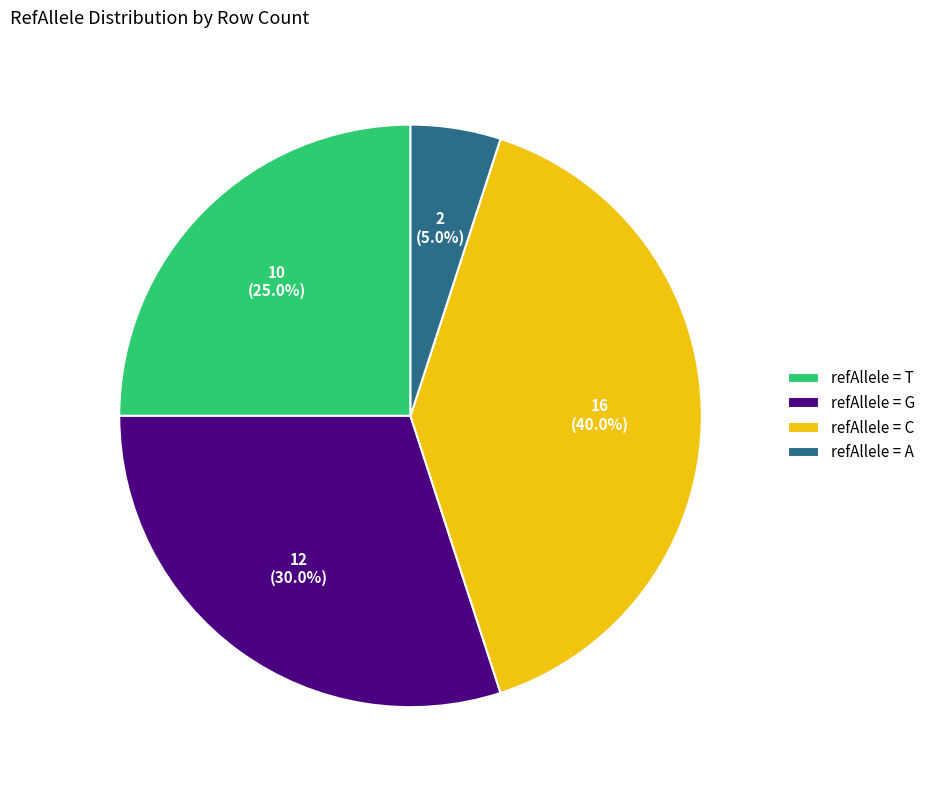

What is the largest slice in the pie chart?

refAllele = C